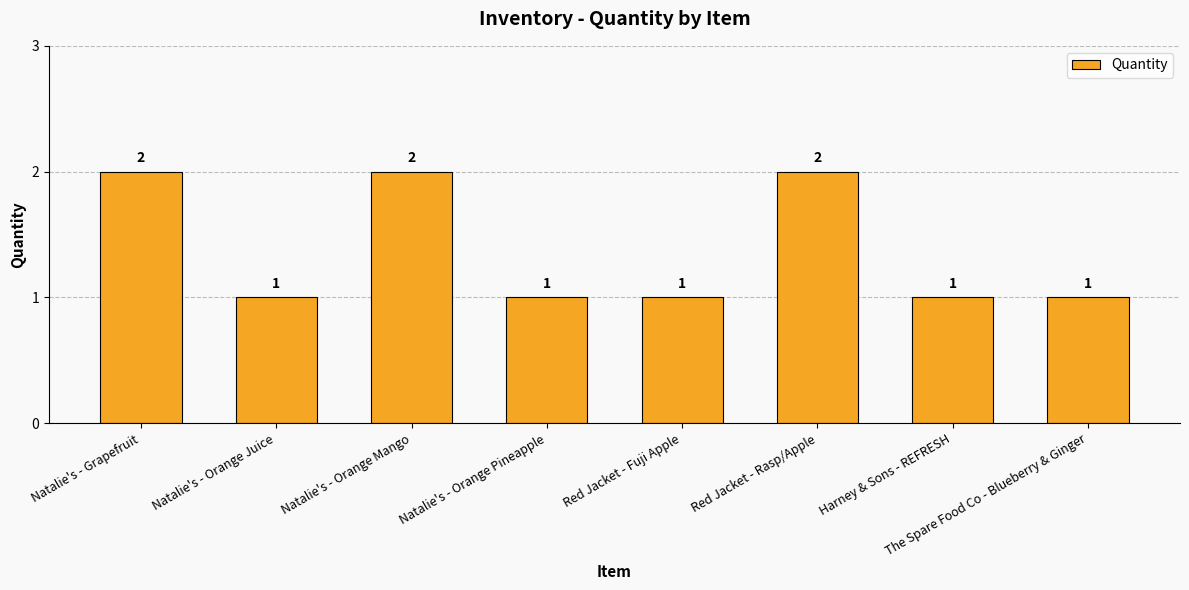

What is the sum of all values?

11